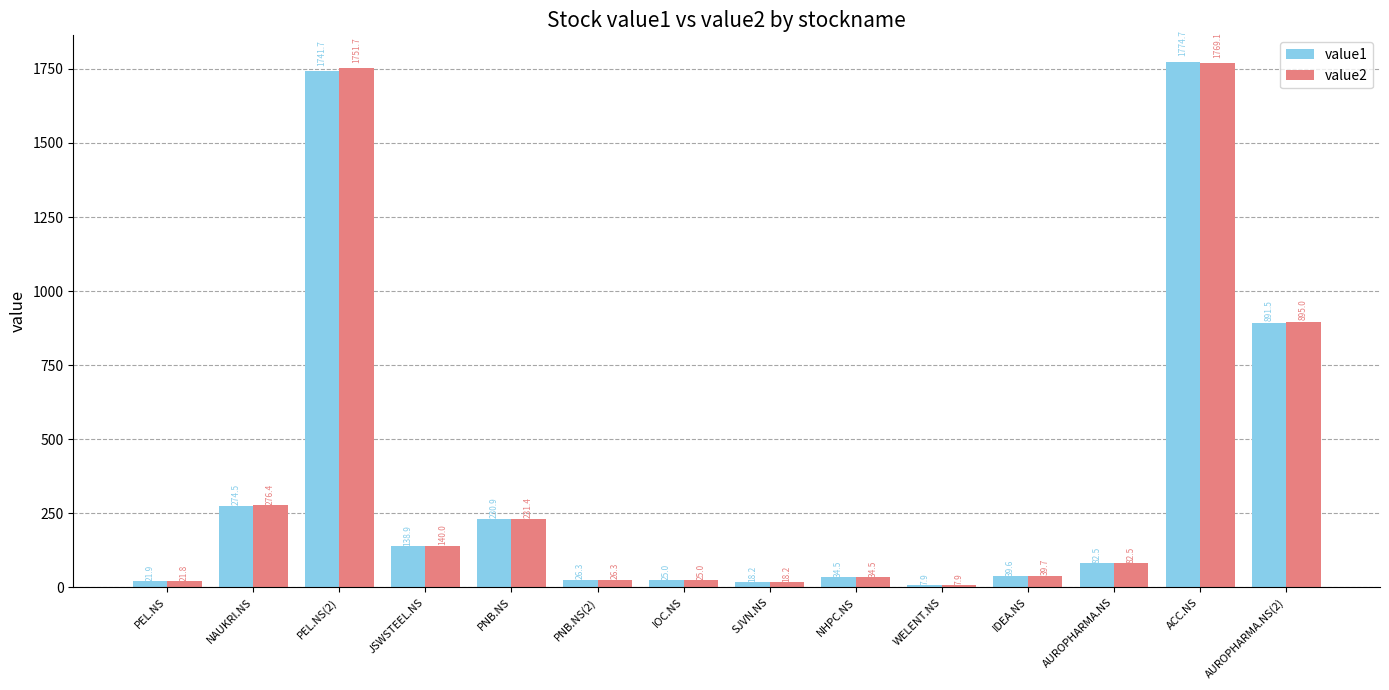

What is the minimum value for value1?

7.9